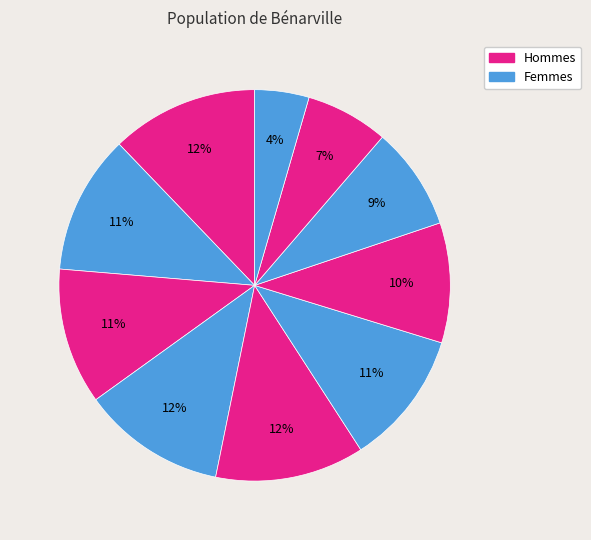

How many segments does this pie chart have?

10